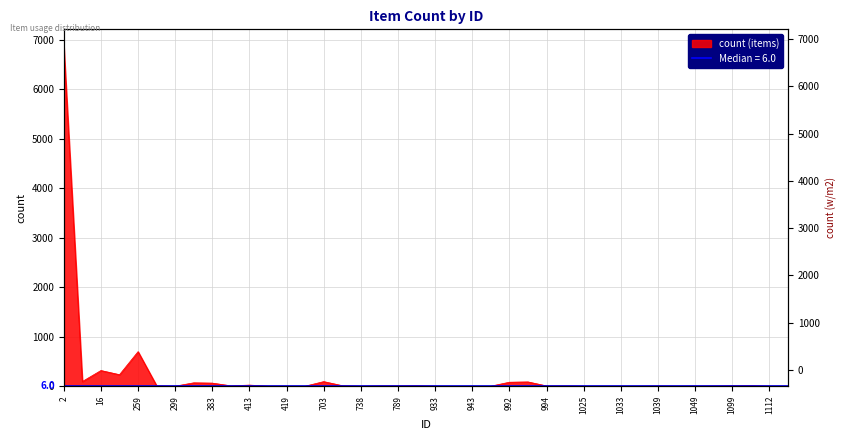

How many values are below 6?

19